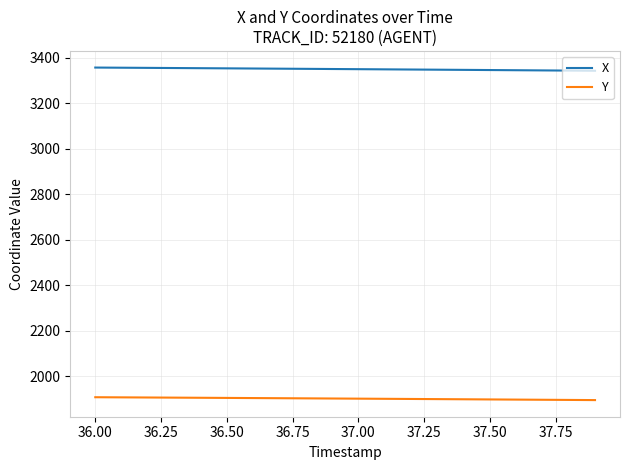

Which series has the largest total across all categories?

X